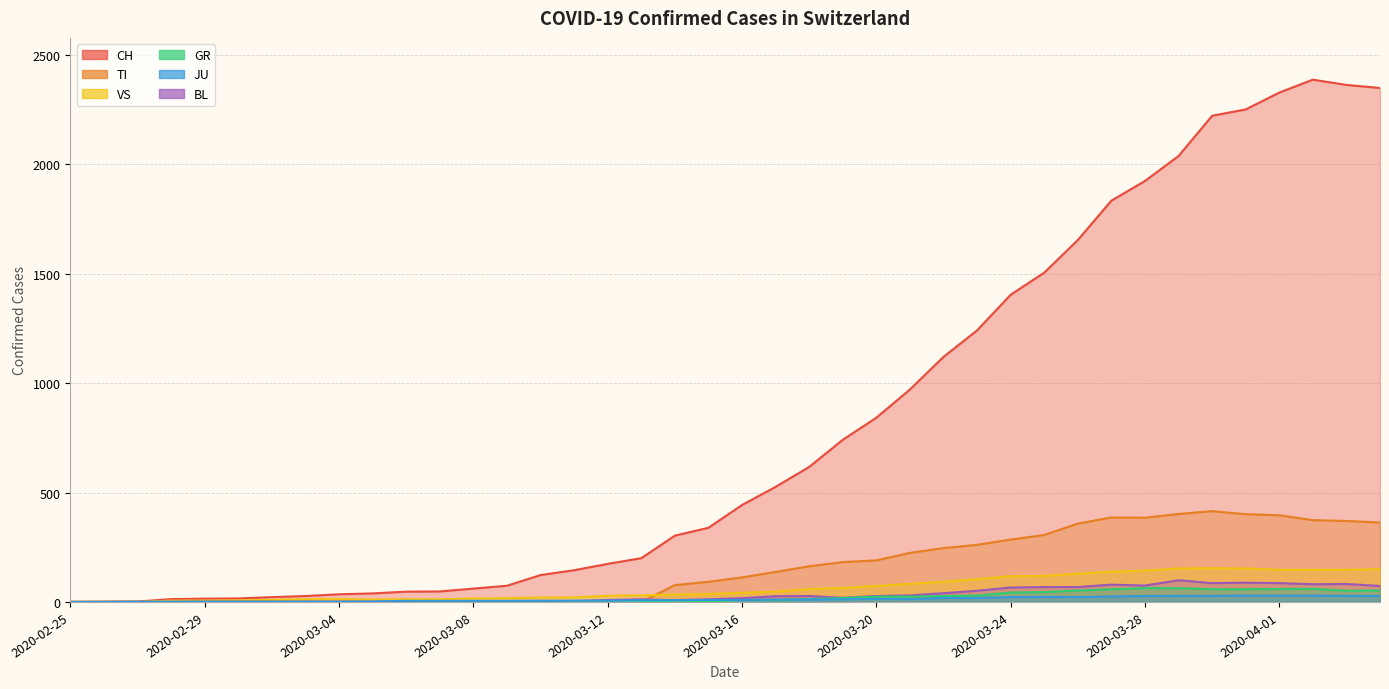

Is the value of TI at 2020-02-29 greater than the value of CH at 2020-03-20?

No